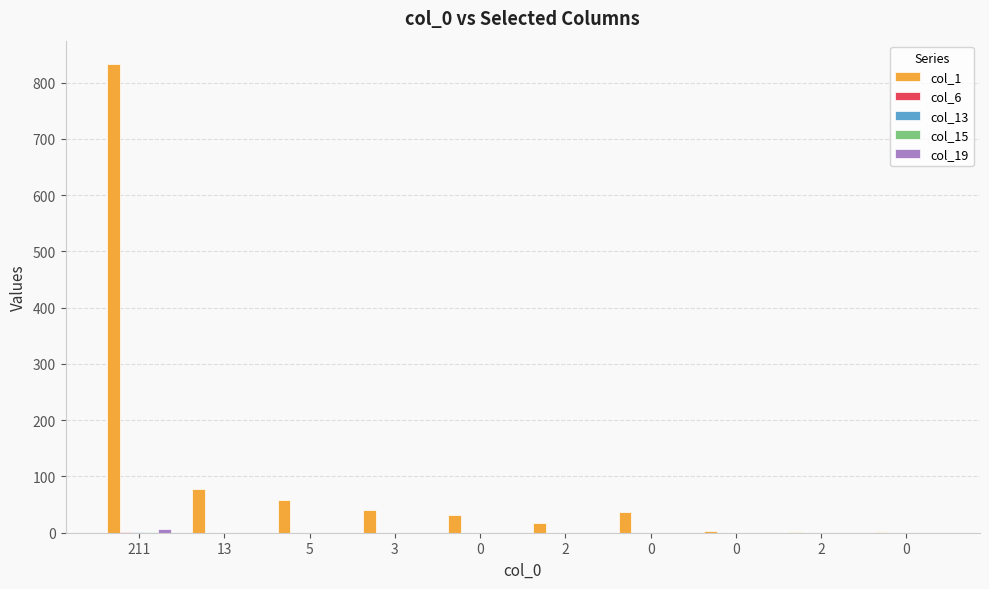

At which category is the sum across all series the highest?

211